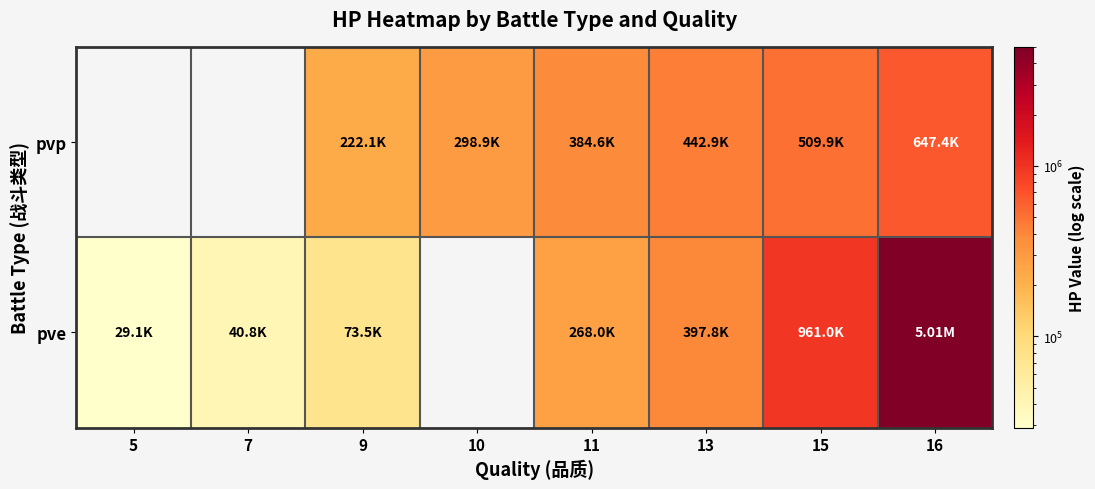

Rank the series at 5 from lowest to highest value.

pve, pvp